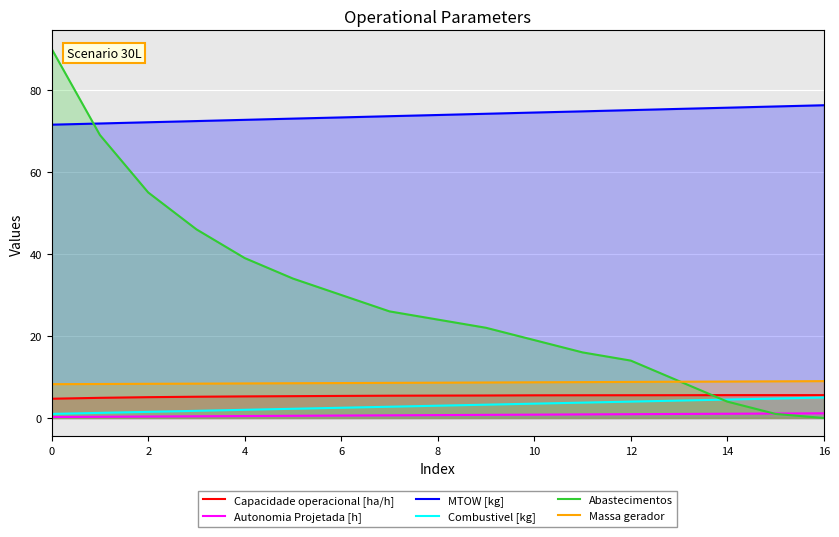

Which series has the widest spread of values?

Abastecimentos